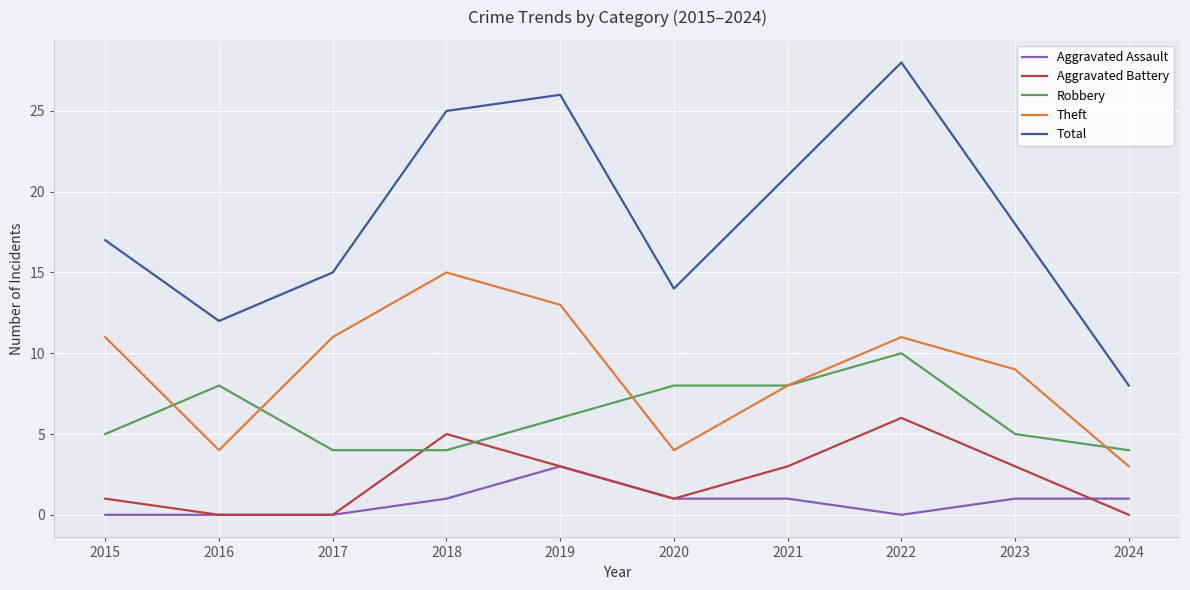

What is the difference between the highest and lowest values at 2017?

15